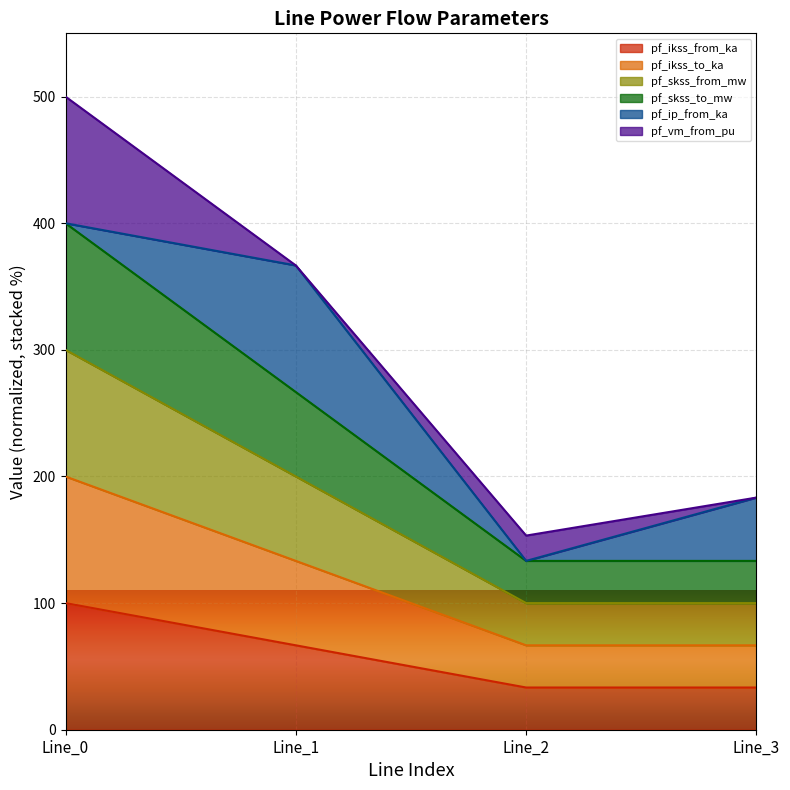

How many data points in pf_ikss_from_ka are above 66?

2